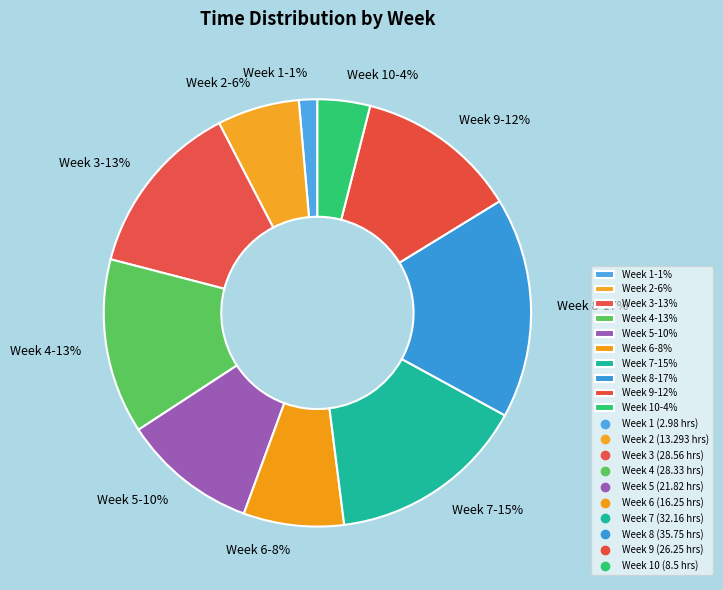

Is it true that Week 7-15% is 7% of the pie?

False